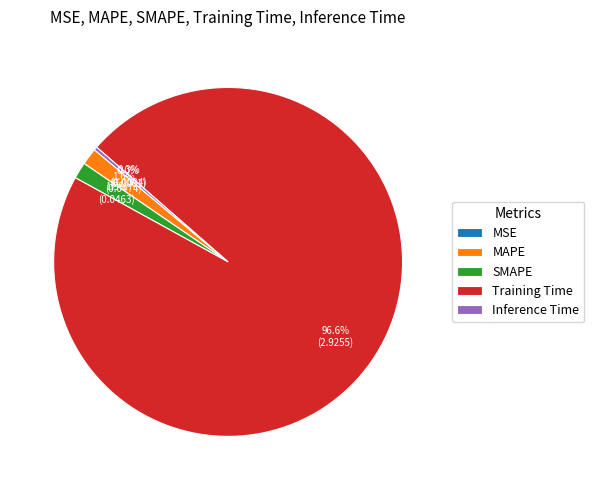

Which slice is the largest?

Training Time